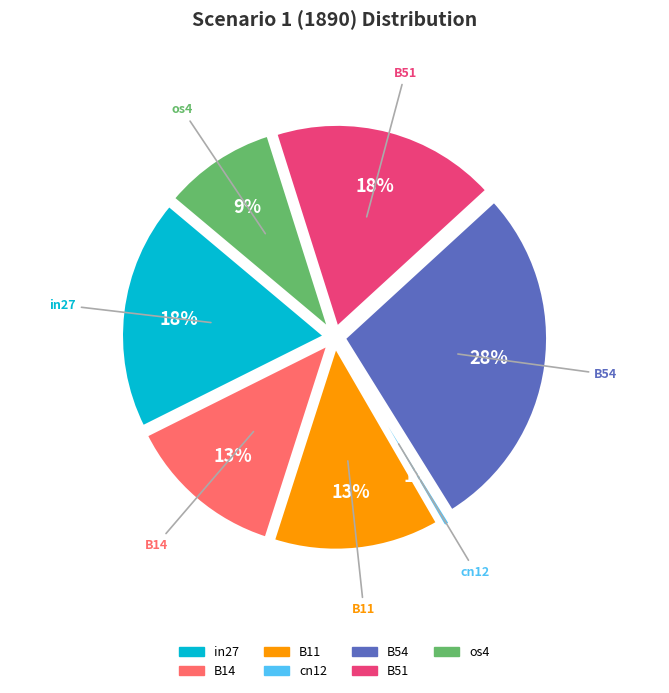

Do B51 and B54 together represent more than half of the pie?

No